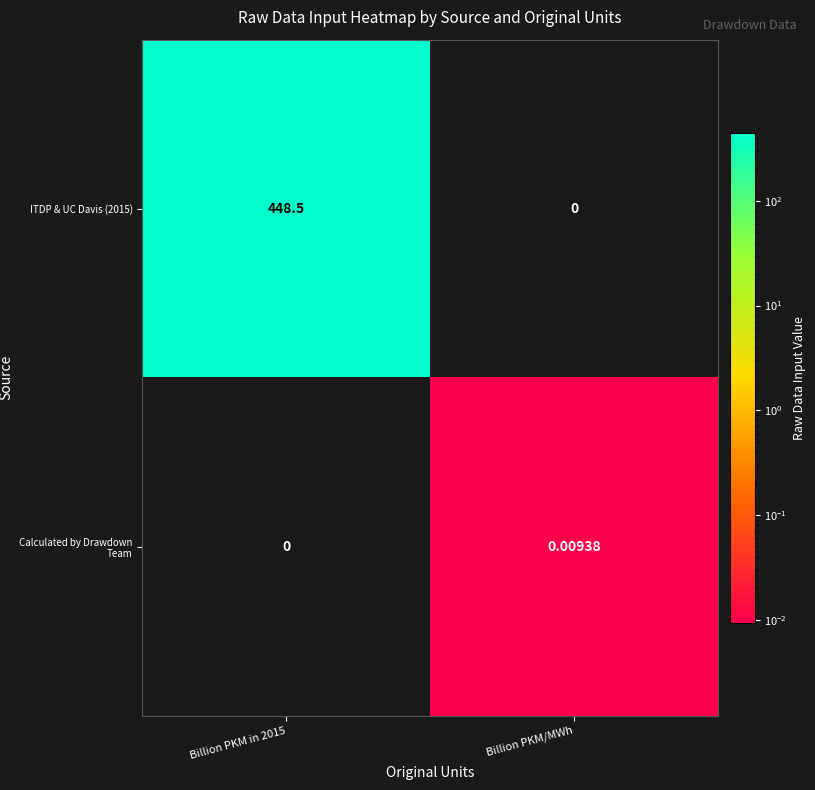

At which label does Calculated by Drawdown Team reach its peak?

Billion PKM/MWh